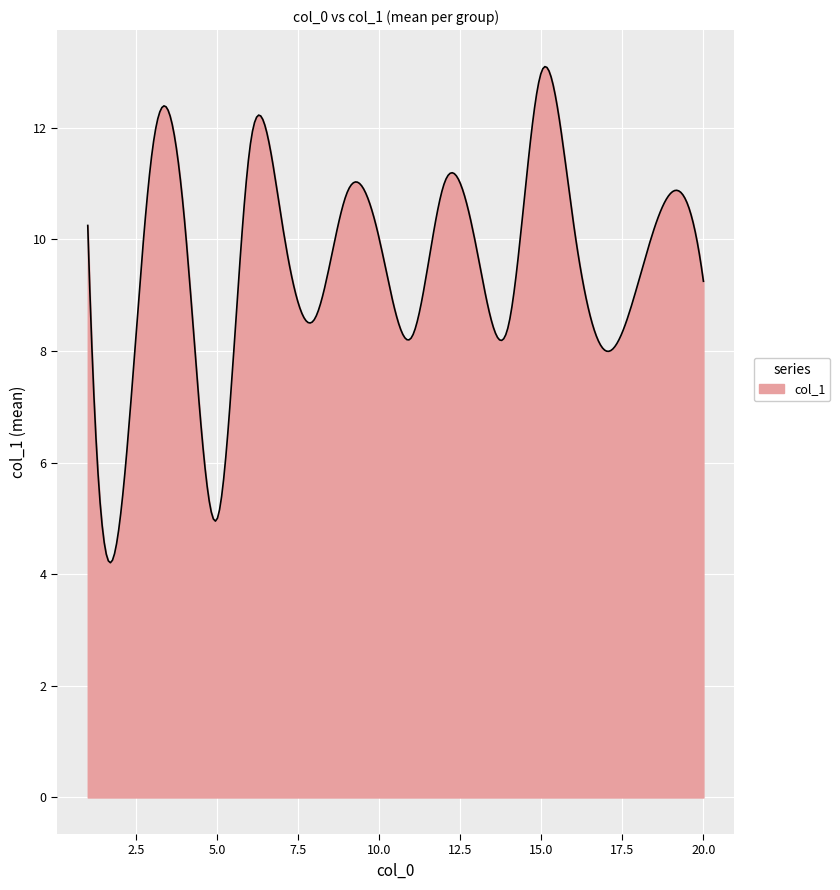

What is the greatest value displayed?

13.1